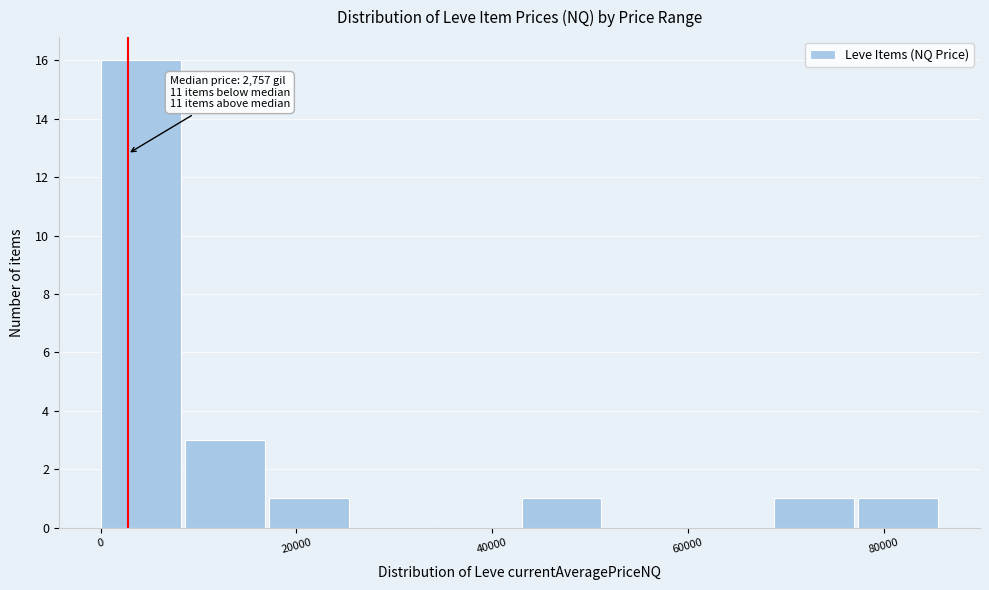

Over which range of the x-axis is the bar tallest?

0 to 8000